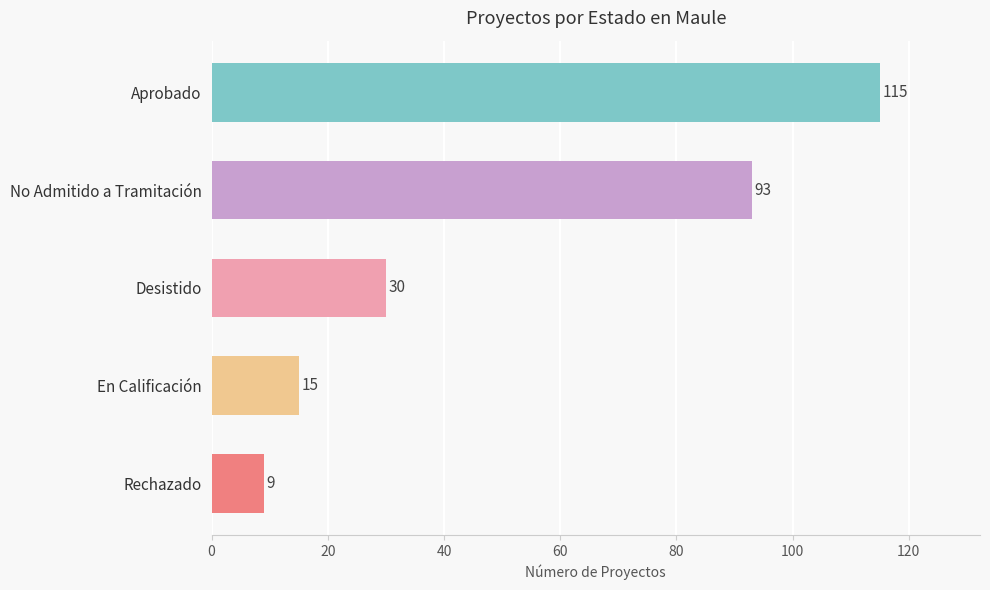

What is the average value?

52